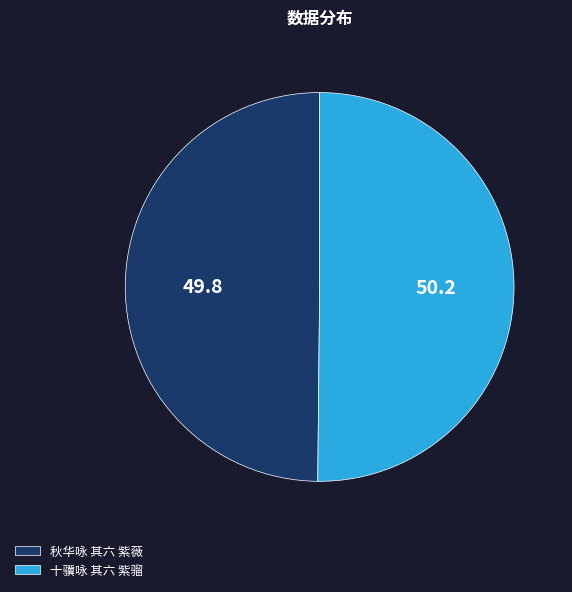

Approximately how many times larger is the value at 秋华咏 其六 紫薇 compared to 十骥咏 其六 紫骝?

1.0